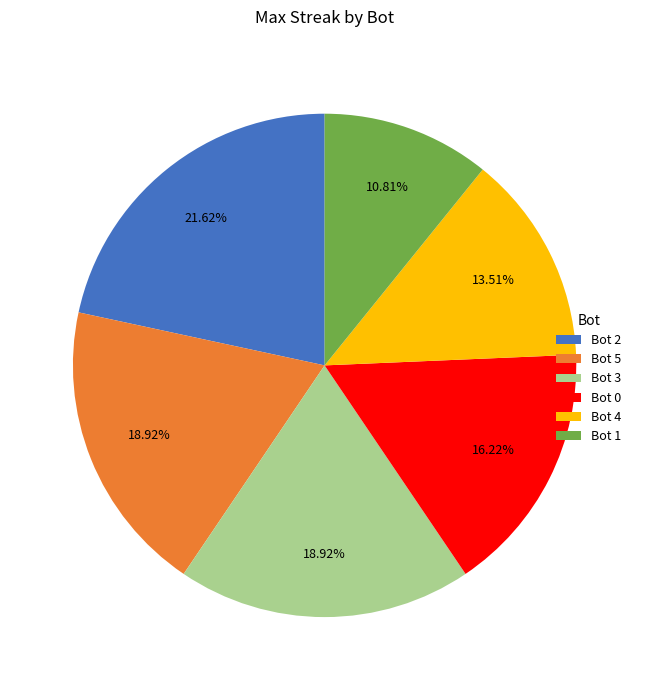

Between Bot 3 and Bot 2, which is larger?

Bot 2